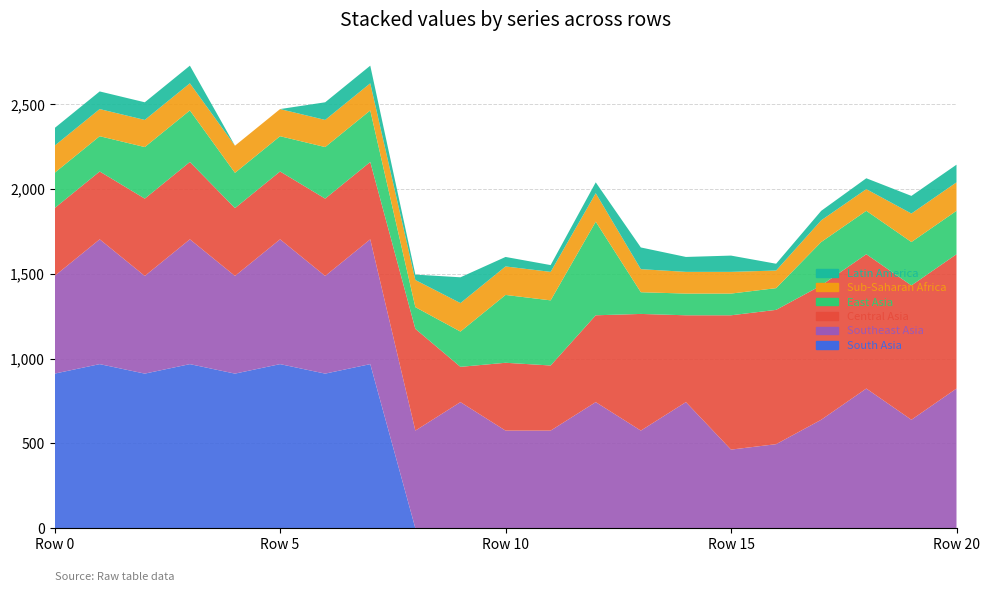

Reading left to right, extract all data points from this chart.

South Asia: 0=912	1=968	2=912	3=968	4=912	5=968	6=912	7=968	8=0	9=0	10=0	11=0	12=0	13=0	14=0	15=0	16=0	17=0	18=0	19=0	20=0
Southeast Asia: 0=576	1=736	2=576	3=736	4=576	5=736	6=576	7=736	8=576	9=744	10=576	11=576	12=744	13=576	14=744	15=464	16=496	17=640	18=824	19=640	20=824
Central Asia: 0=400	1=400	2=456	3=456	4=400	5=400	6=456	7=456	8=600	9=208	10=400	11=384	12=512	13=688	14=512	15=792	16=792	17=792	18=792	19=792	20=792
East Asia: 0=208	1=208	2=304	3=304	4=208	5=208	6=304	7=304	8=128	9=208	10=400	11=384	12=552	13=128	14=128	15=128	16=128	17=256	18=256	19=256	20=256
Sub-Saharan Africa: 0=160	1=160	2=160	3=160	4=160	5=160	6=160	7=160	8=160	9=168	10=168	11=168	12=168	13=136	14=128	15=128	16=104	17=128	18=128	19=168	20=168
Latin America: 0=104	1=104	2=104	3=104	4=0	5=0	6=104	7=104	8=32	9=152	10=56	11=40	12=64	13=128	14=88	15=96	16=40	17=56	18=64	19=104	20=104